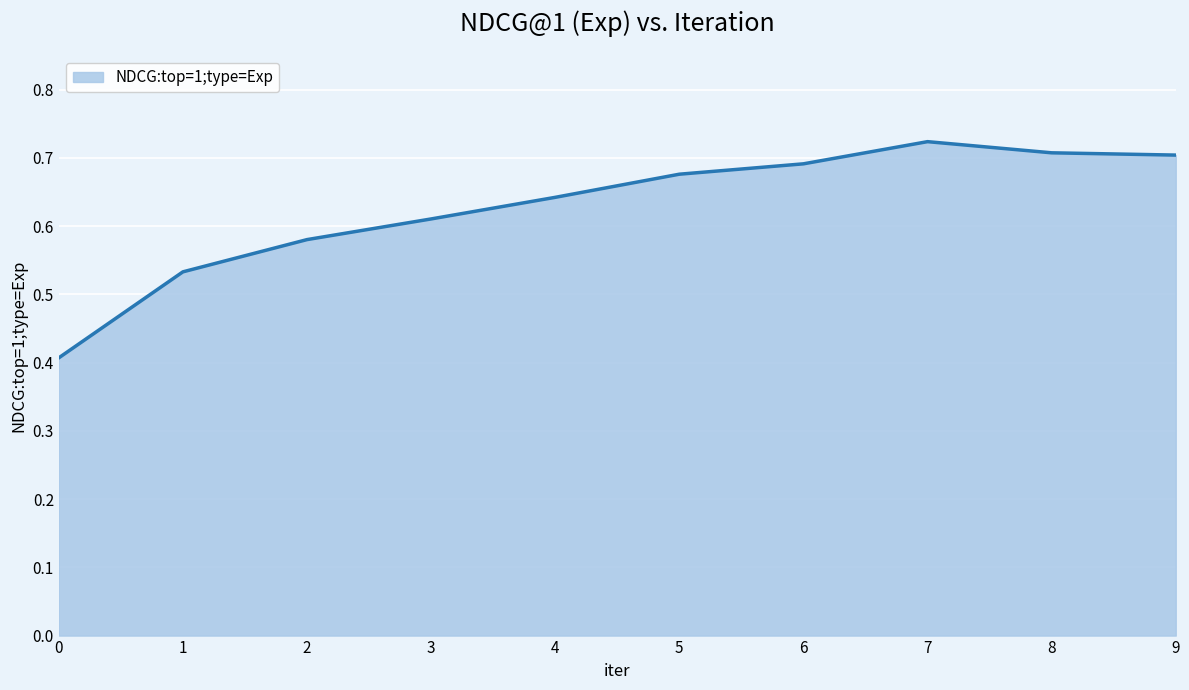

Is it true that the value at 3 is 0.2?

False